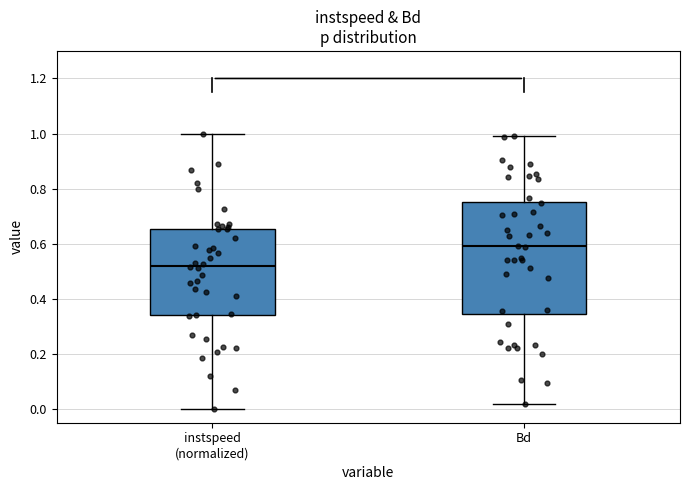

Where does the lower whisker of the box for instspeed (normalized) end on the y-axis? The values are not printed on the chart, so give them approximately, as read against the axis.

0.00